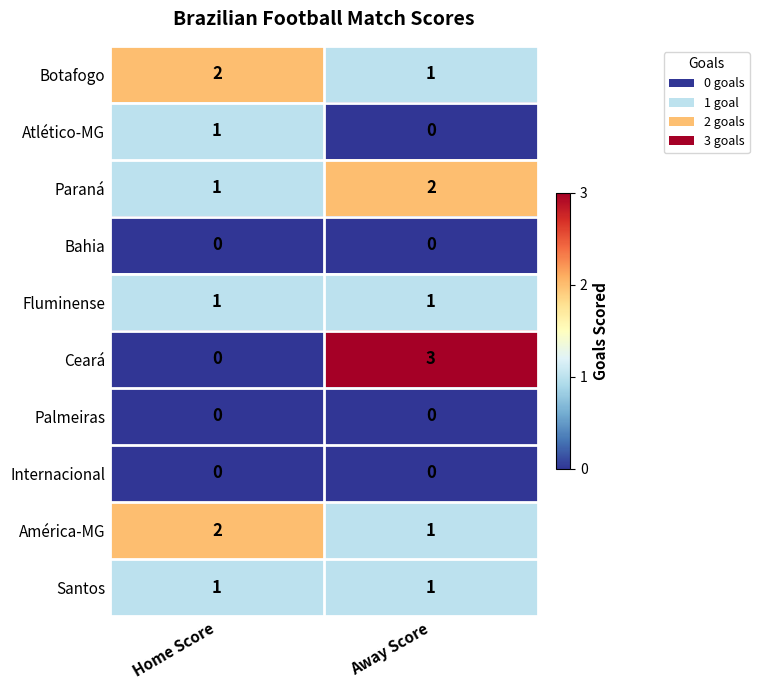

True or false: América-MG has a value of 2 at Home Score.

True